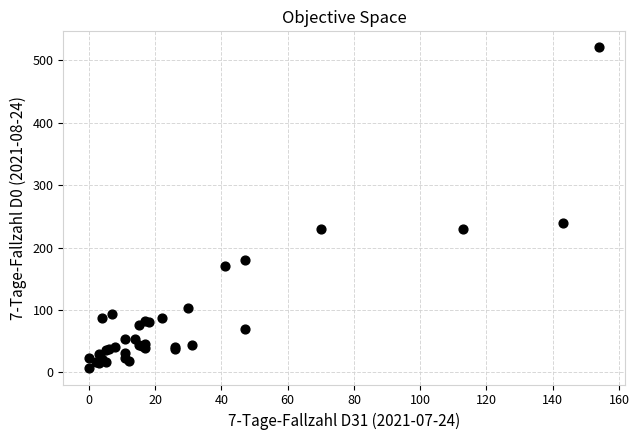

What Y value in the scatter plot is closest to 263?

239